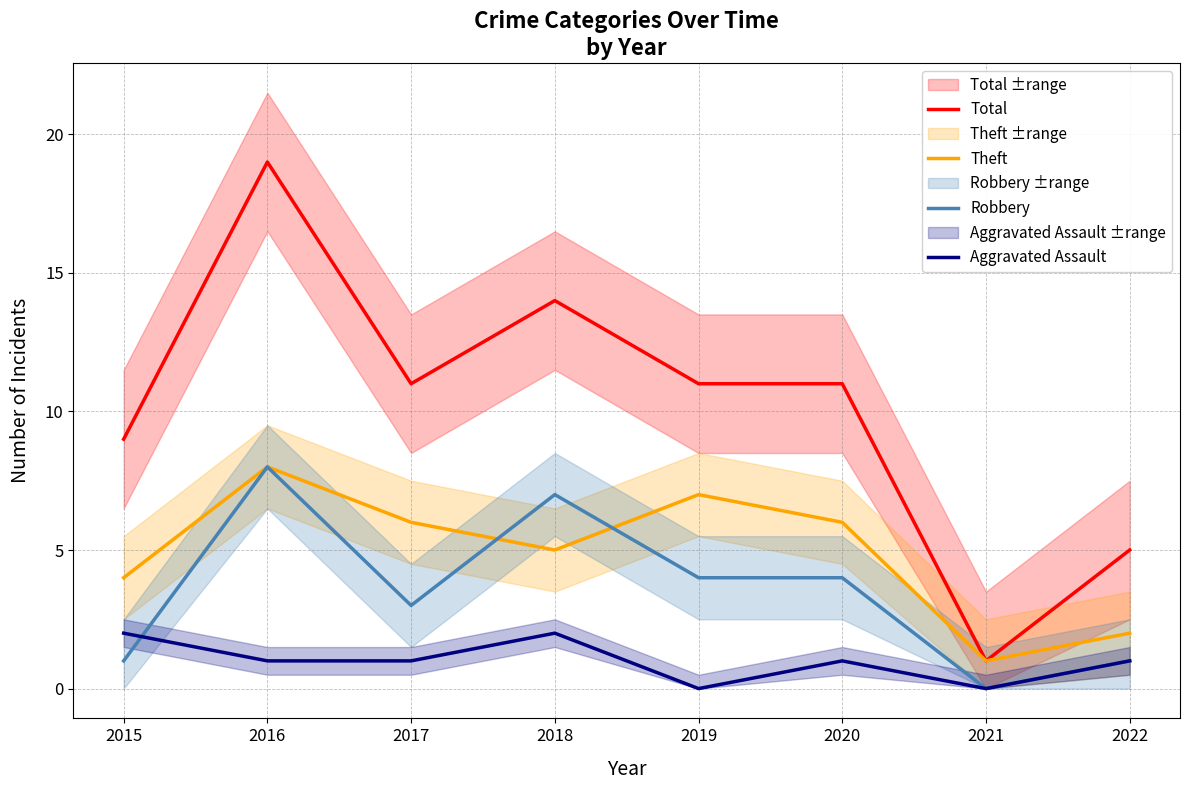

The value of Robbery at 2019 is 4. True or false?

True